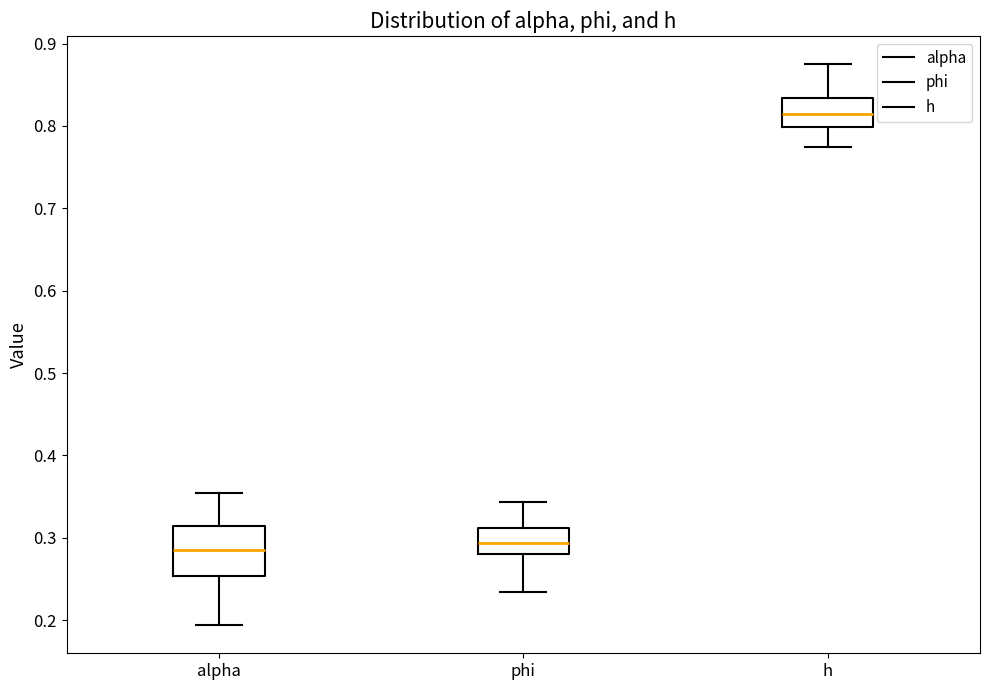

Reading left to right, transcribe this box plot: for each box, give where its median line is, the range the box spans, and where its two whiskers end, as read against the y-axis. The values are not printed on the chart, so give them approximately, as read against the axis.

alpha: median 0.28, box 0.25 to 0.31, whiskers 0.19 to 0.35
phi: median 0.29, box 0.28 to 0.31, whiskers 0.23 to 0.34
h: median 0.81, box 0.80 to 0.83, whiskers 0.77 to 0.88